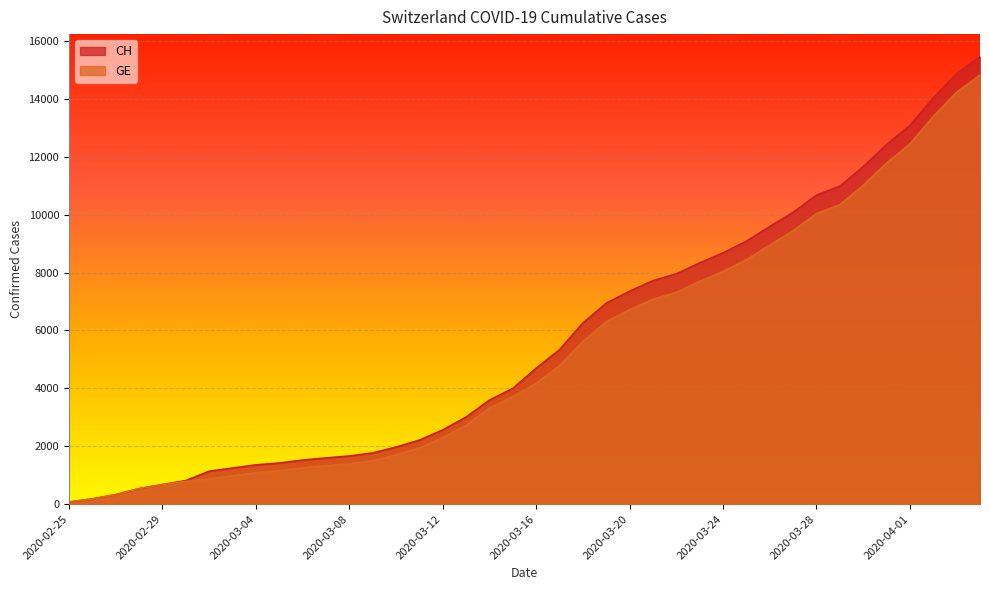

The CH series shows 20656 at 2020-04-04. True or false?

False